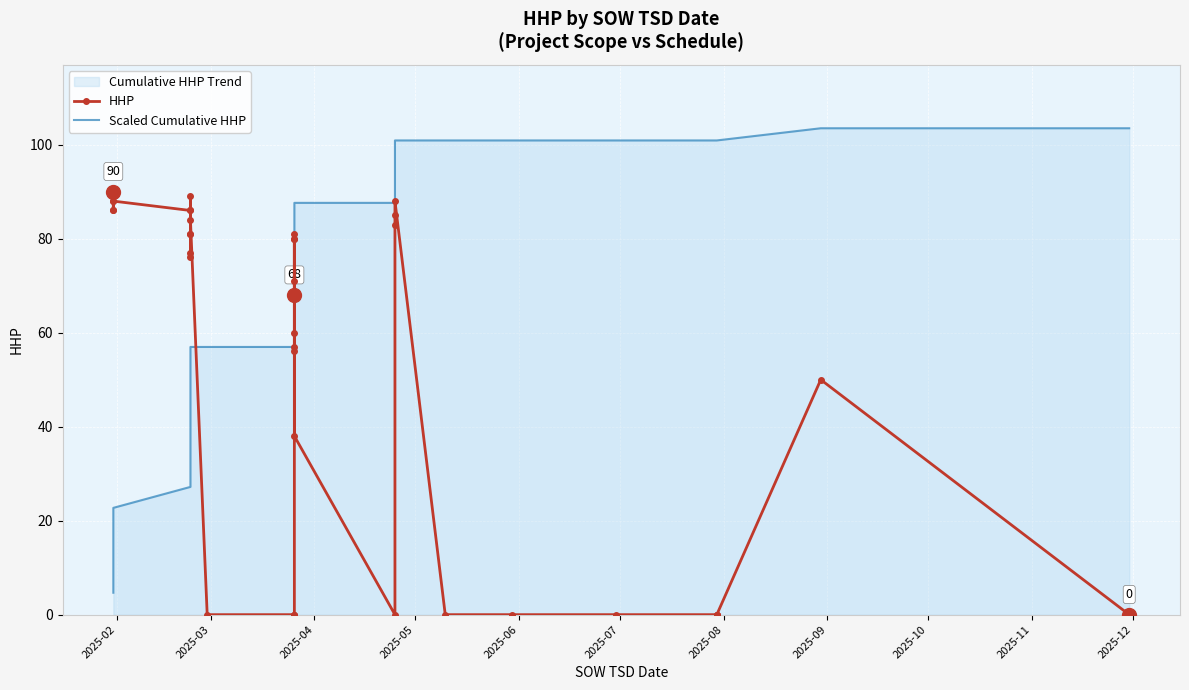

What is the value of the Scaled Cumulative HHP point at the 11th from the left?

48.4